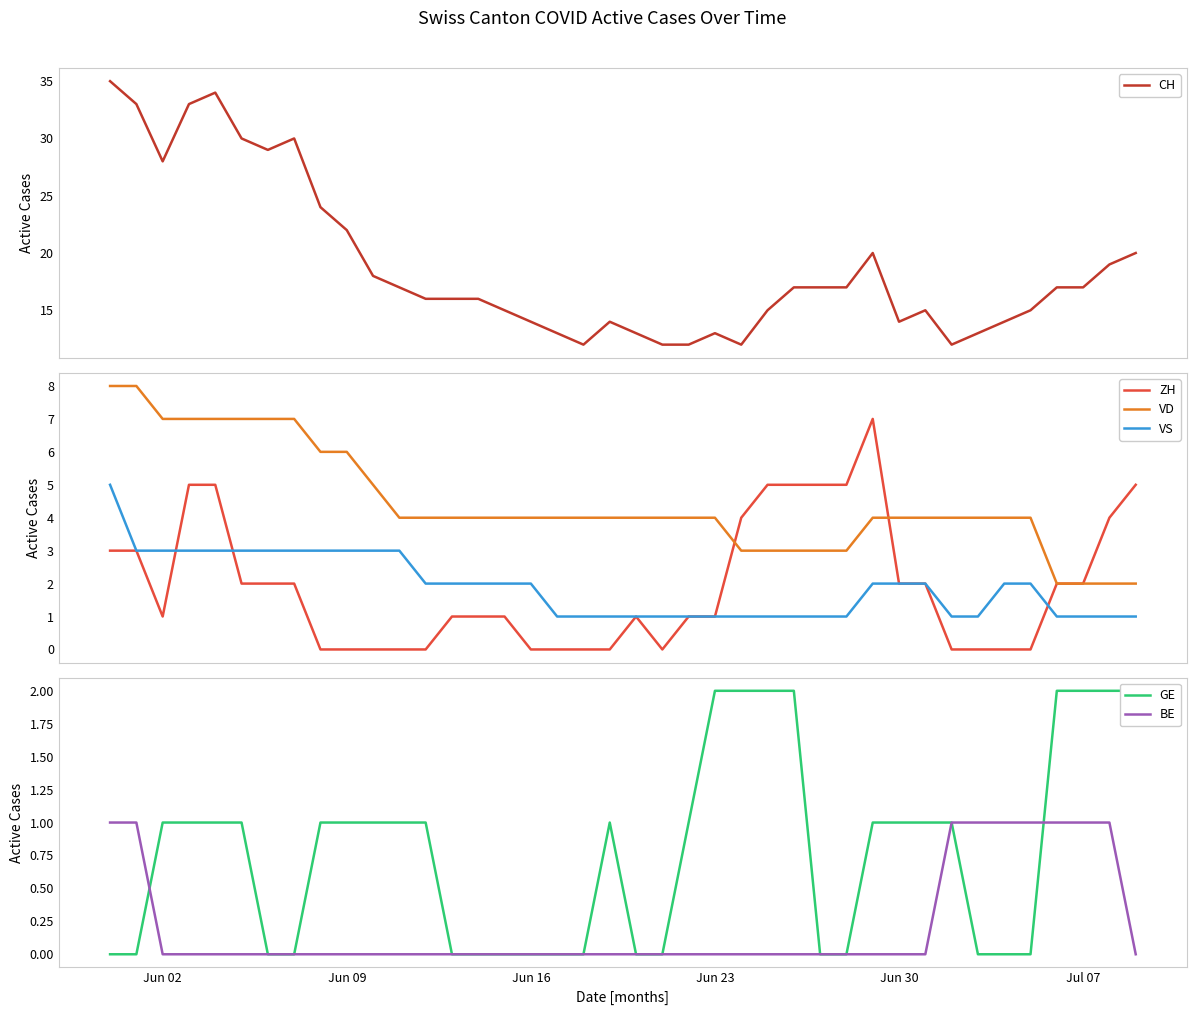

What is the maximum value shown in the chart?

35